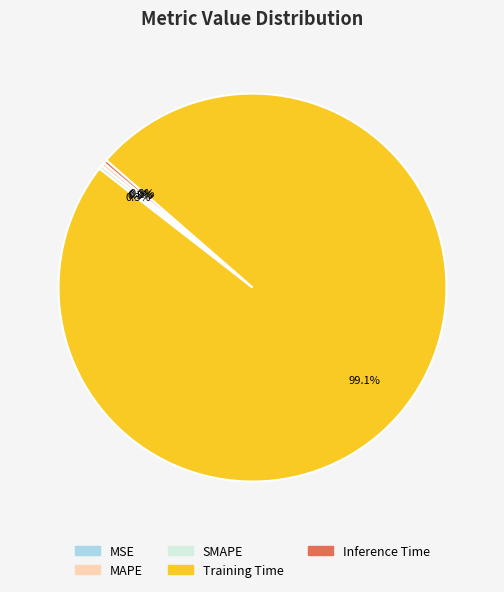

Does Training Time represent more than half of the total?

Yes